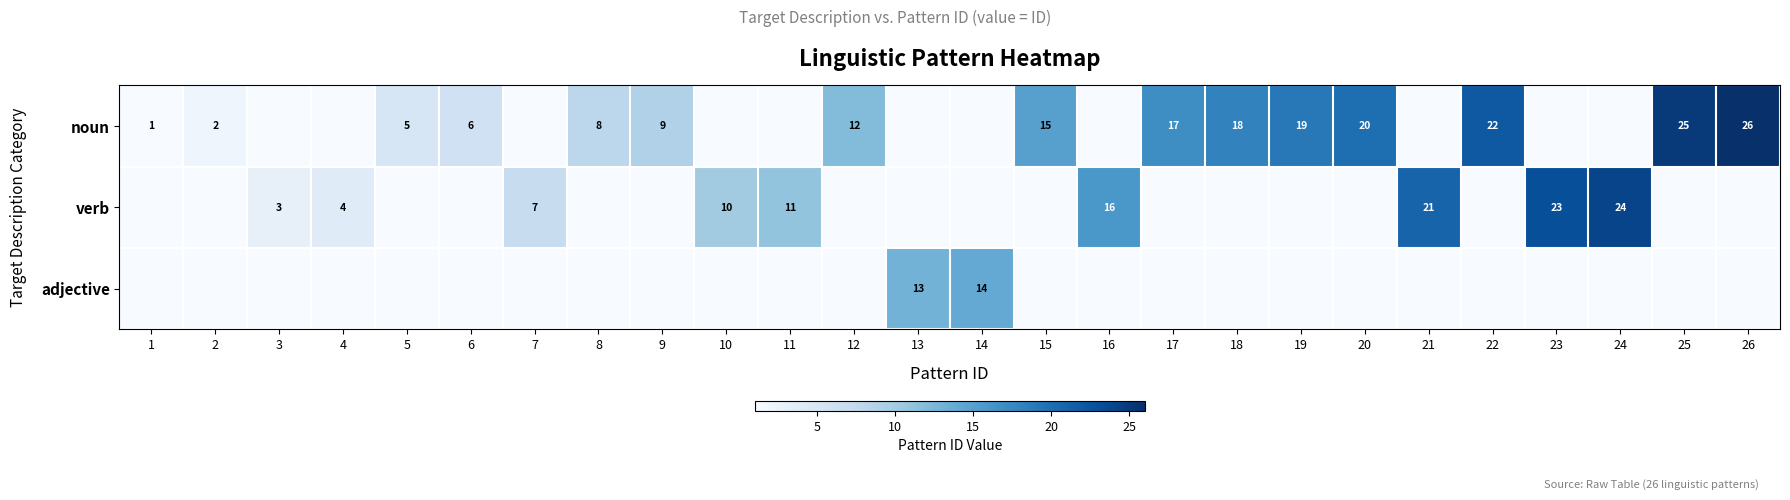

What is the sum of the verb values at 3 and 7?

10